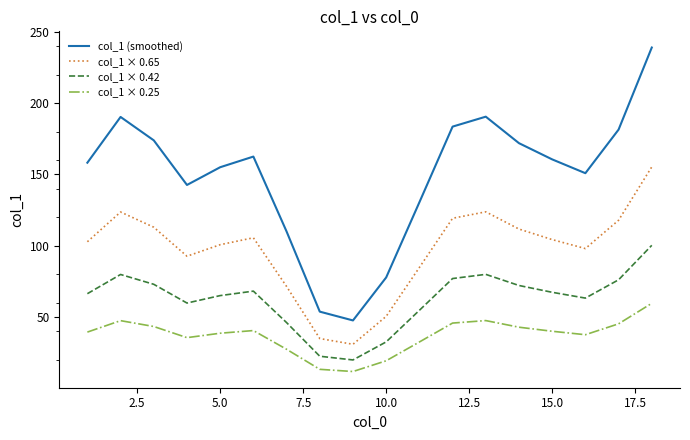

Rank the series by their maximum value, from lowest to highest.

col_1 × 0.25, col_1 × 0.42, col_1 × 0.65, col_1 (smoothed)